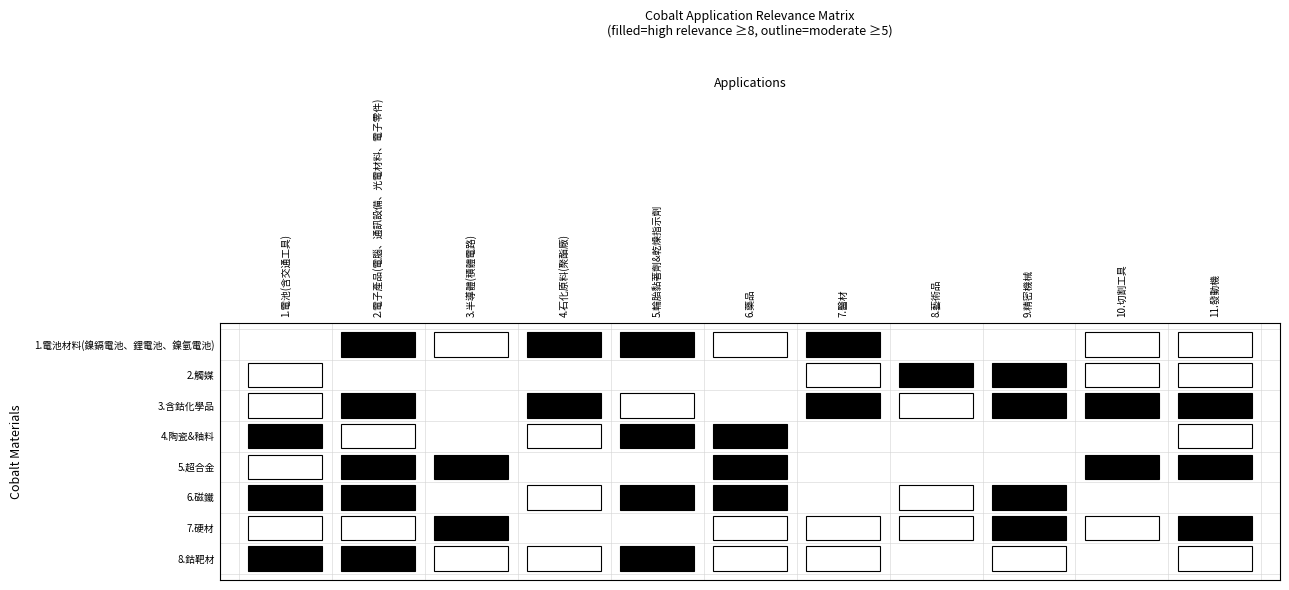

True or false: 2.觸媒 has a value of 7 at 9.

False